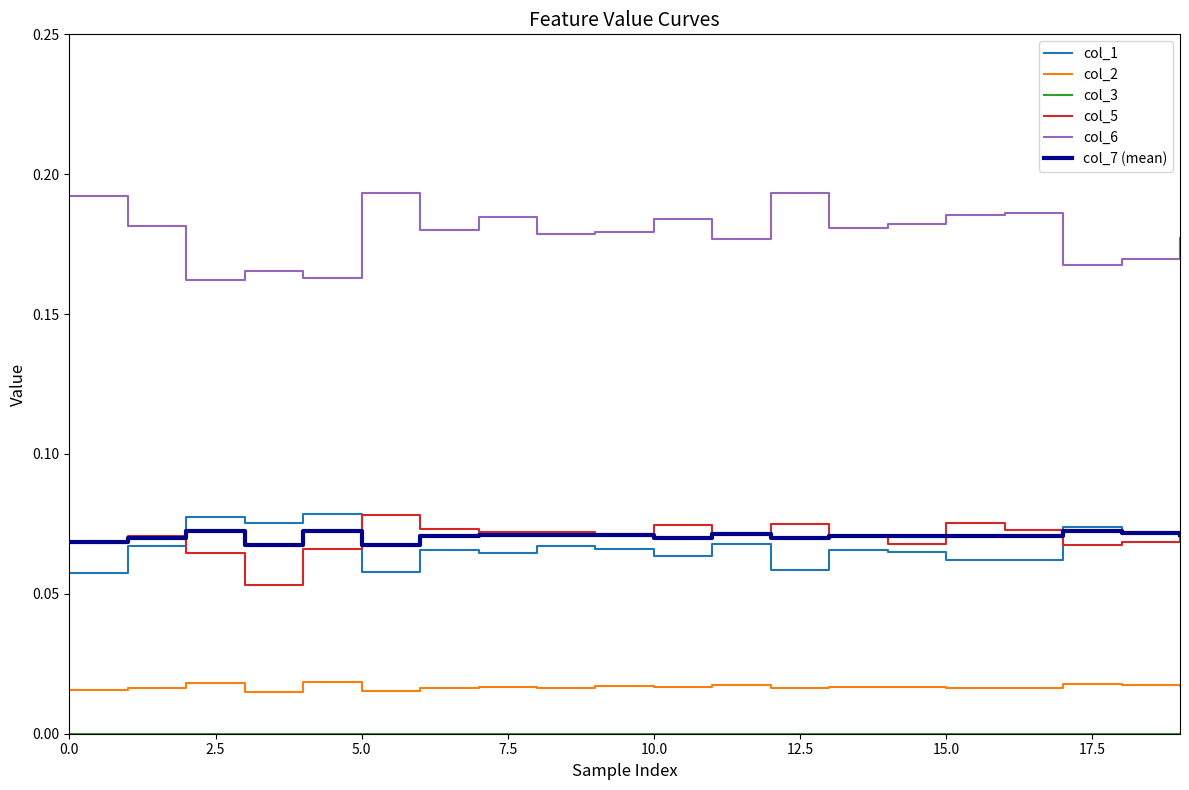

Which series has the largest total across all categories?

col_6